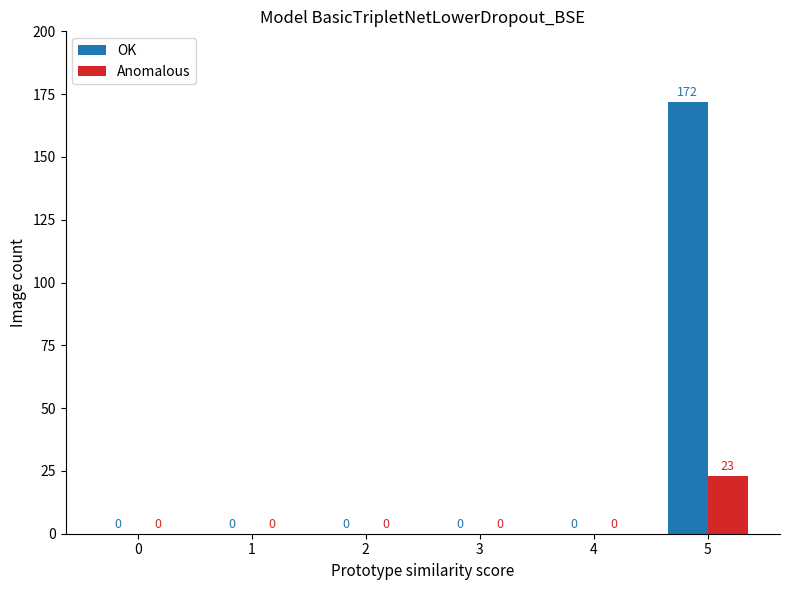

The value of OK at 3 is -69. True or false?

False